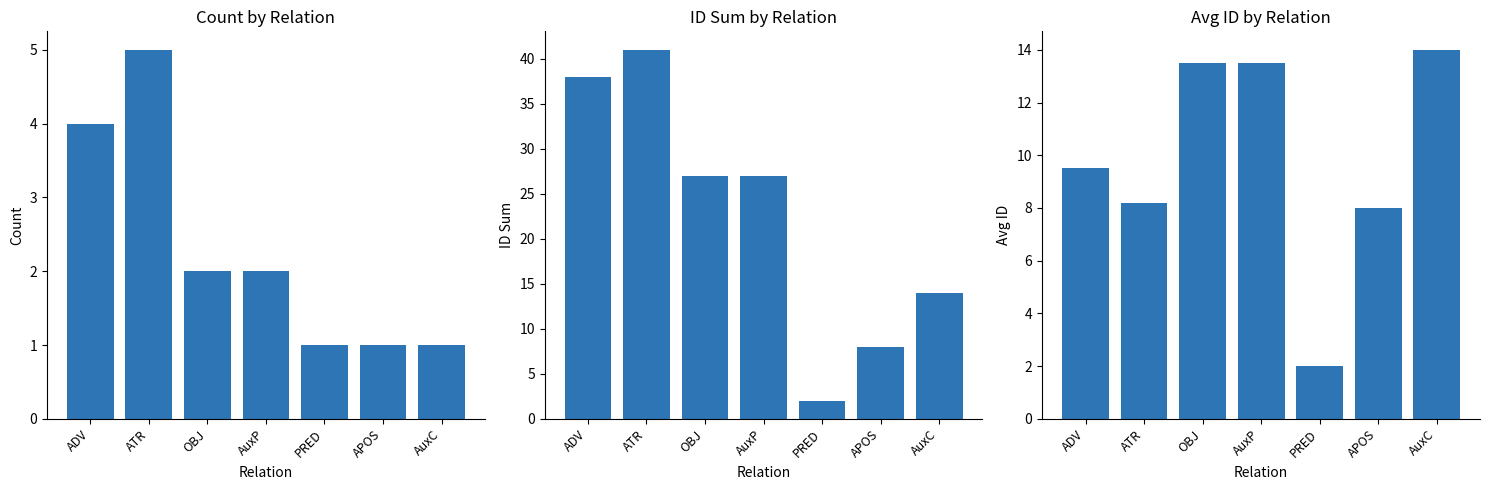

What is the difference between the ID Sum values at AuxP and APOS?

19.0